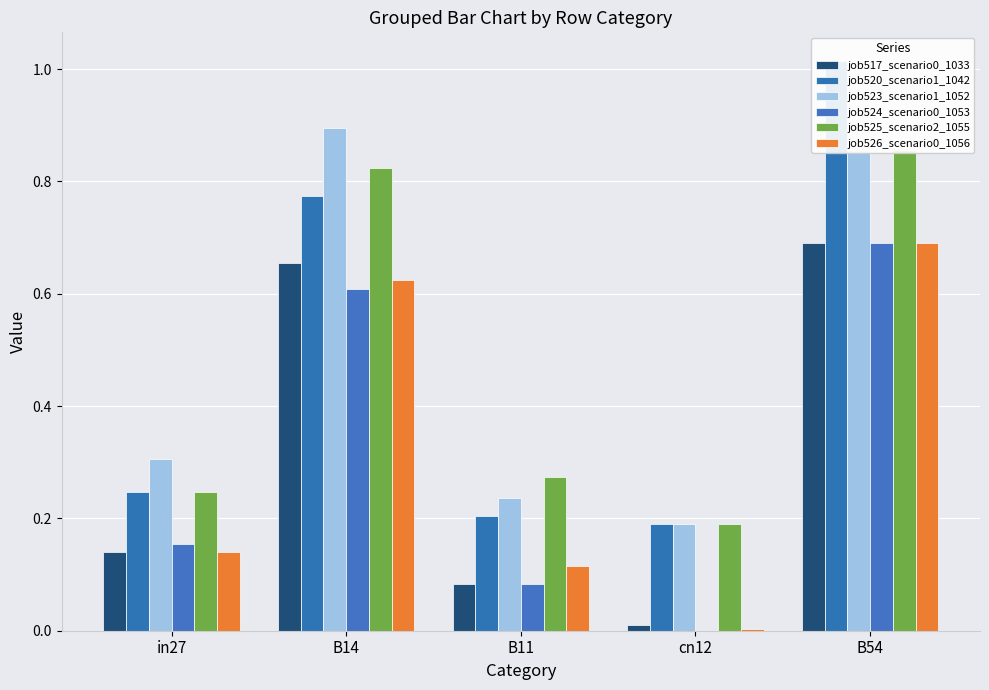

At how many categories does at least one series exceed 0?

5